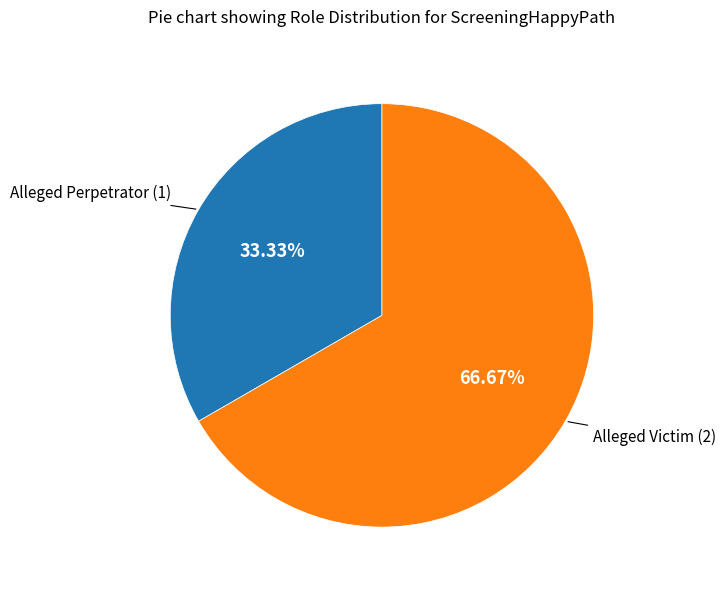

Does any single category account for the majority?

Yes